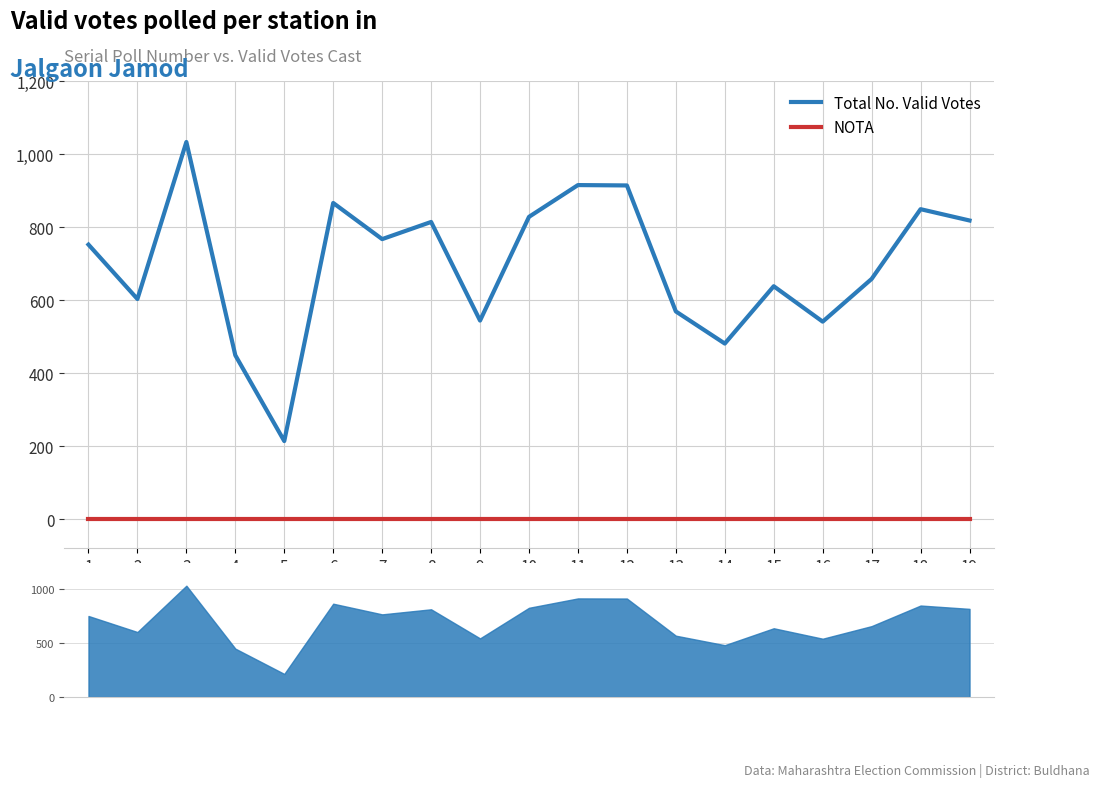

The value of Total No. Valid Votes at 18 is 849. True or false?

True